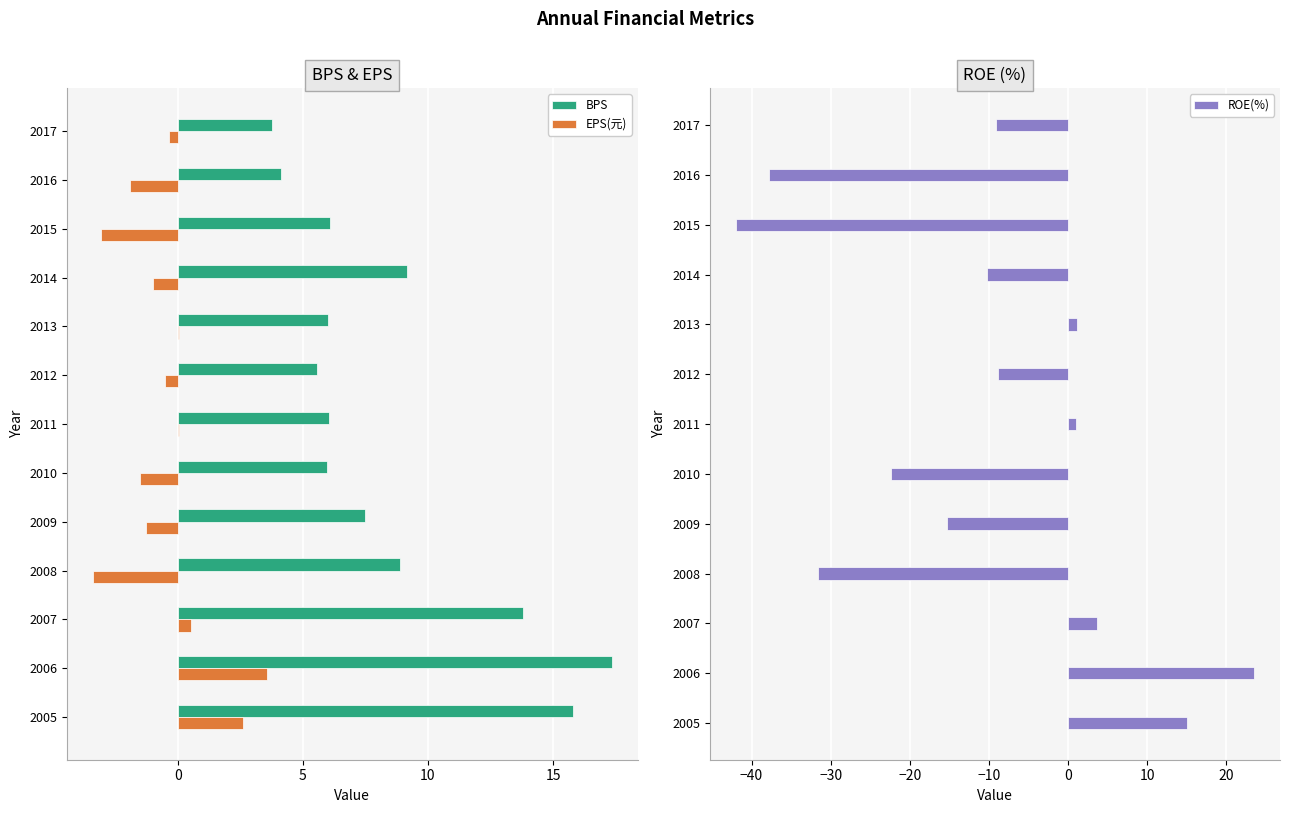

Reading left to right, extract all data points from this chart.

BPS: 3.8	4.1	6.1	9.2	6.0	5.5	6.0	6.0	7.5	8.9	13.8	17.3	15.8
EPS(元): -0.4	-1.9	-3.1	-1.0	0.1	-0.5	0.1	-1.5	-1.3	-3.4	0.5	3.6	2.6
ROE(%): -9.2	-37.8	-42.0	-10.2	1.1	-8.8	1.0	-22.4	-15.3	-31.6	3.6	23.5	15.0